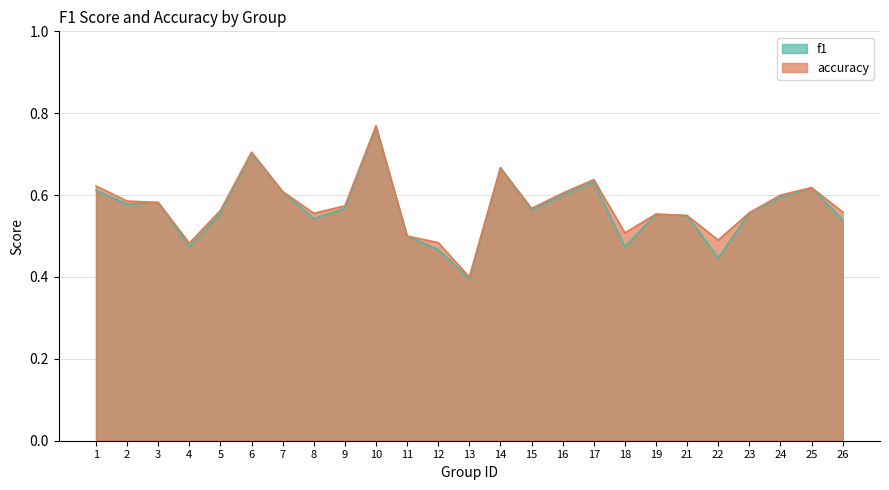

Count the number of categories in the chart.

25